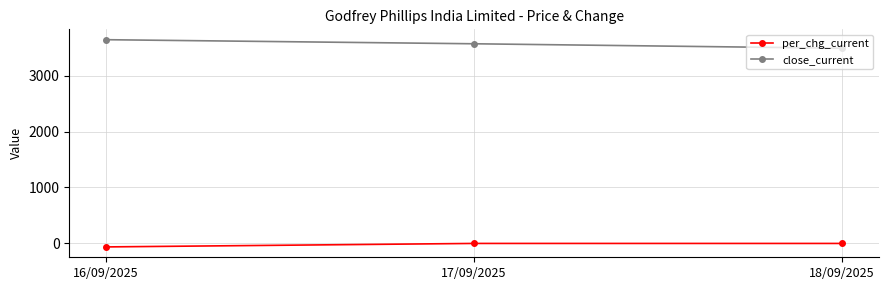

Which series has the largest range (max minus min)?

close_current